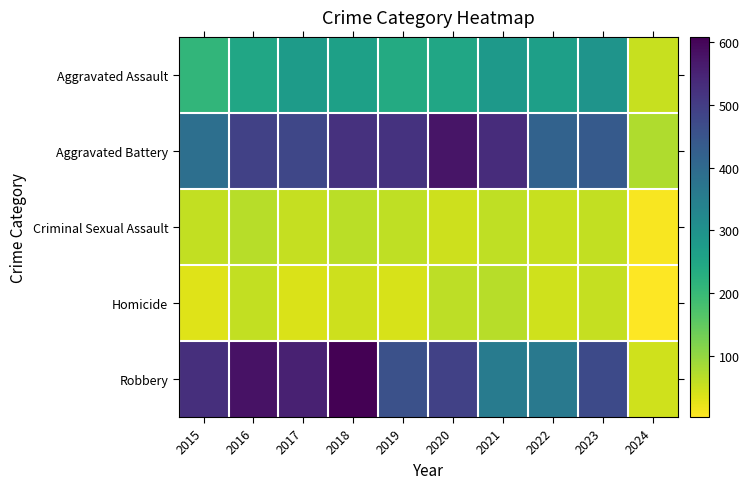

Reading left to right, transcribe all the data shown in this chart.

Aggravated Assault: 2015=210	2016=250	2017=276	2018=265	2019=238	2020=249	2021=284	2022=267	2023=295	2024=54
Aggravated Battery: 2015=387	2016=491	2017=480	2018=522	2019=520	2020=574	2021=531	2022=417	2023=437	2024=75
Criminal Sexual Assault: 2015=58	2016=69	2017=55	2018=65	2019=61	2020=49	2021=62	2022=53	2023=58	2024=10
Homicide: 2015=32	2016=59	2017=37	2018=49	2019=40	2020=63	2021=69	2022=47	2023=55	2024=3
Robbery: 2015=527	2016=579	2017=553	2018=608	2019=458	2020=491	2021=356	2022=364	2023=473	2024=47